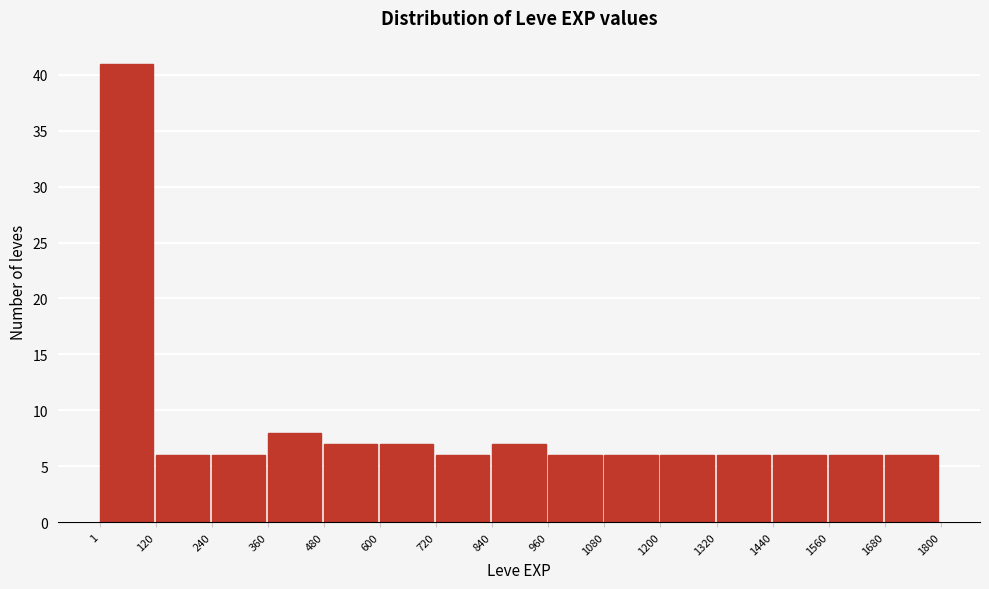

Reading left to right, list every bar in this chart as the range it spans on the x-axis followed by its height. The values are not printed on the chart, so give them approximately, as read against the axis.

1 to 120: 41
120 to 240: 6
240 to 360: 6
360 to 480: 8
480 to 600: 7
600 to 720: 7
720 to 840: 6
840 to 960: 7
960 to 1080: 6
1080 to 1200: 6
1200 to 1320: 6
1320 to 1440: 6
1440 to 1560: 6
1560 to 1680: 6
1680 to 1800: 6